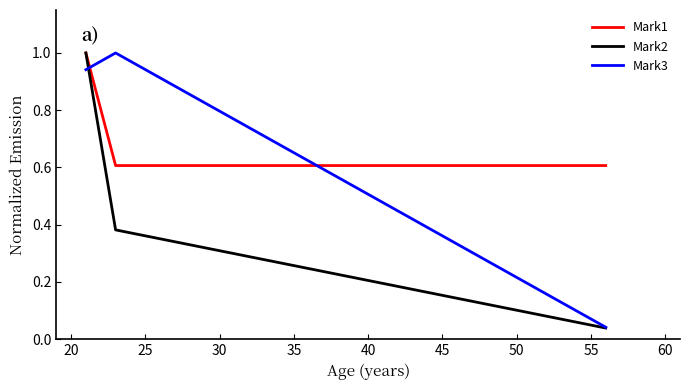

List the series in order of their overall mean, highest first.

Mark1, Mark3, Mark2